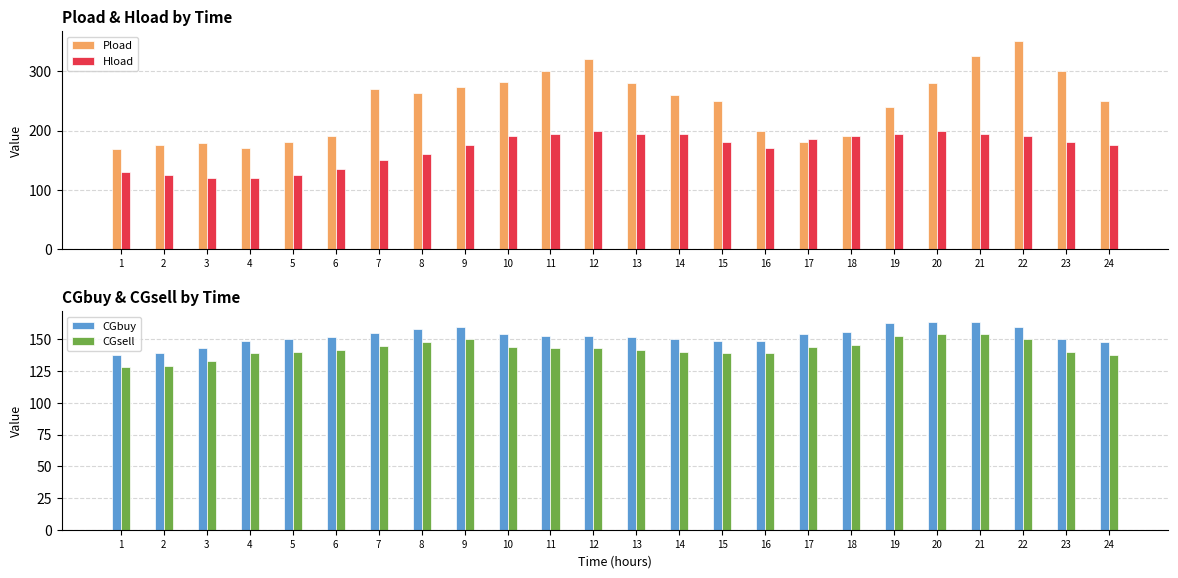

What is the total value across all series at 24?

711